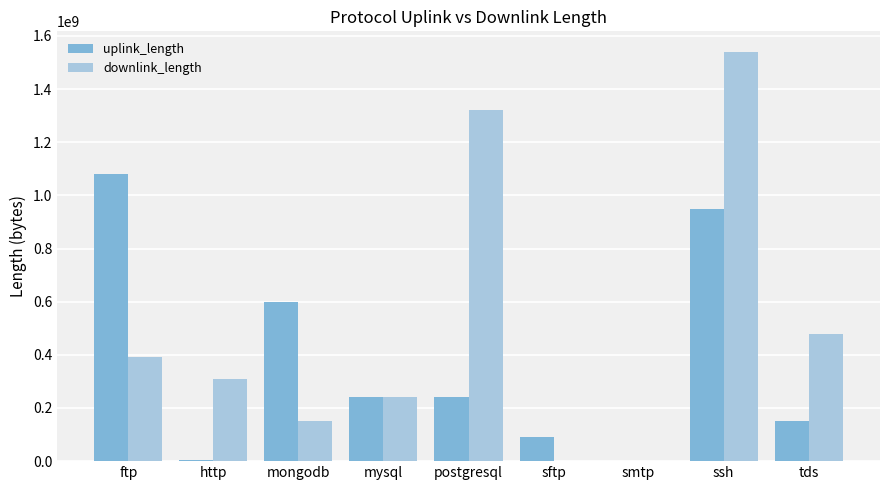

What is the sum of the uplink_length values at postgresql and ssh?

1190168063